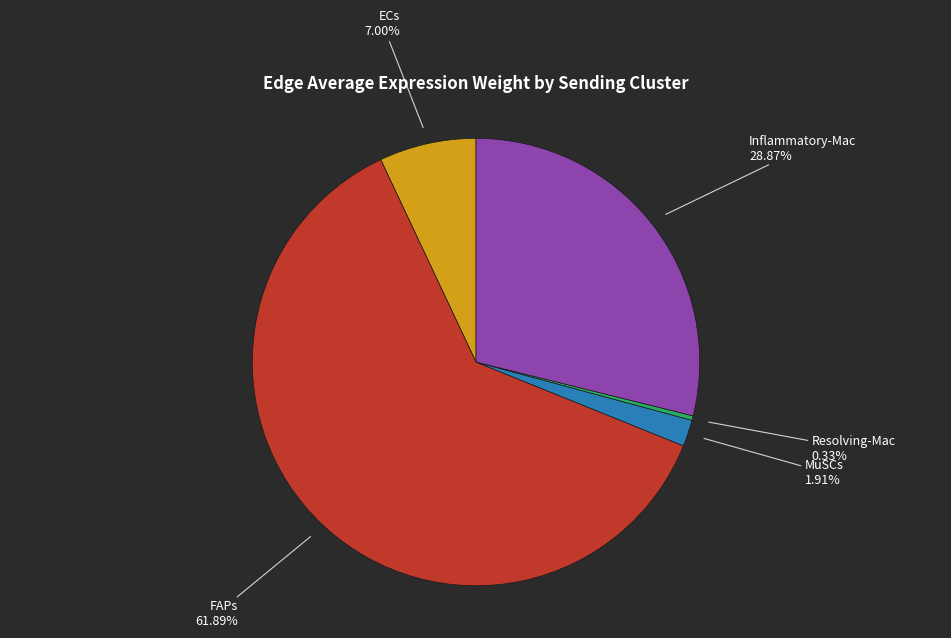

Is there a majority slice in this chart?

Yes